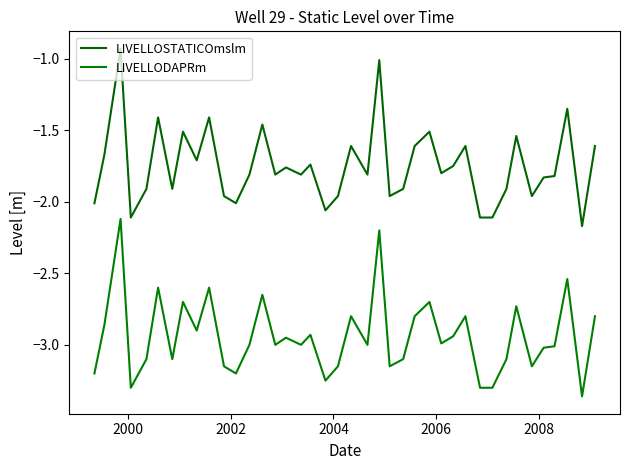

How many lines are shown in the chart?

2